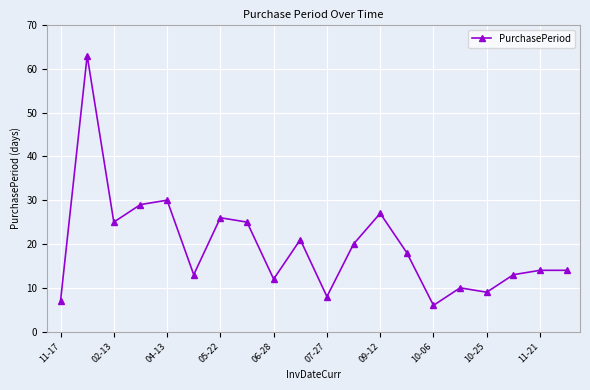

What is the smallest value displayed?

6